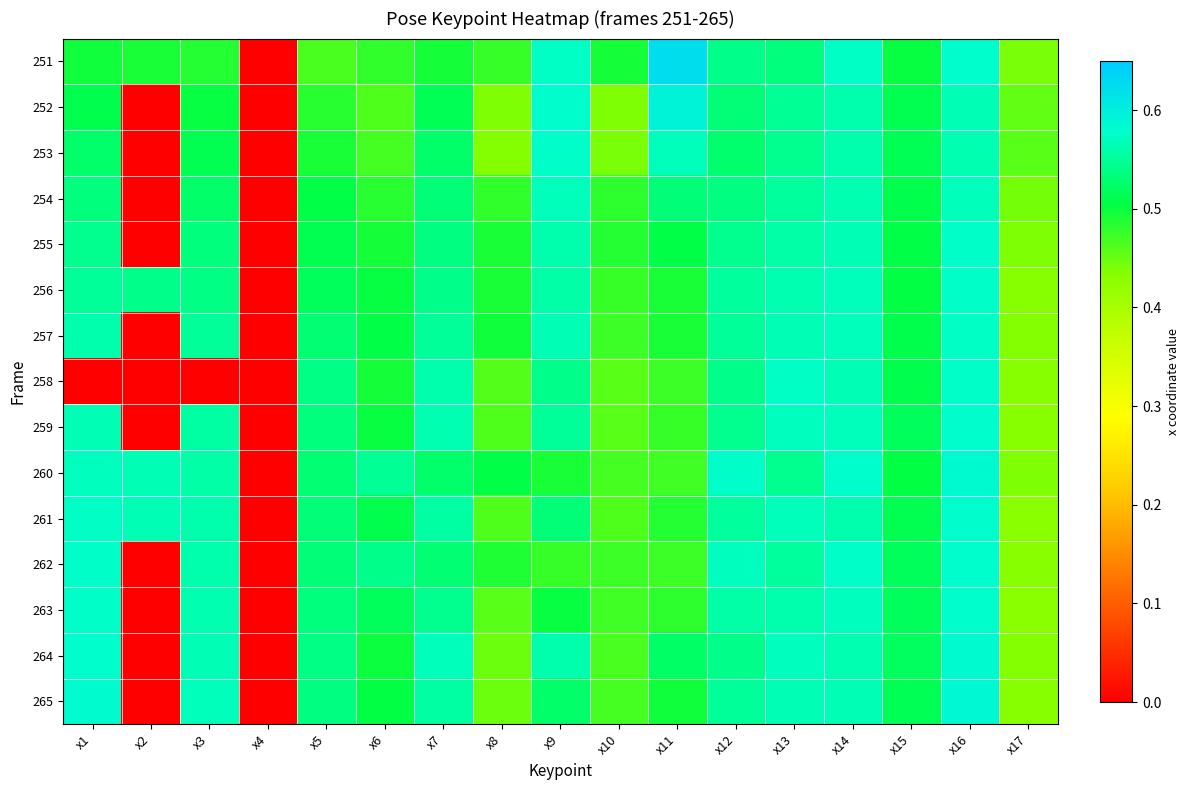

Between x11 and x3, which is larger?

x11